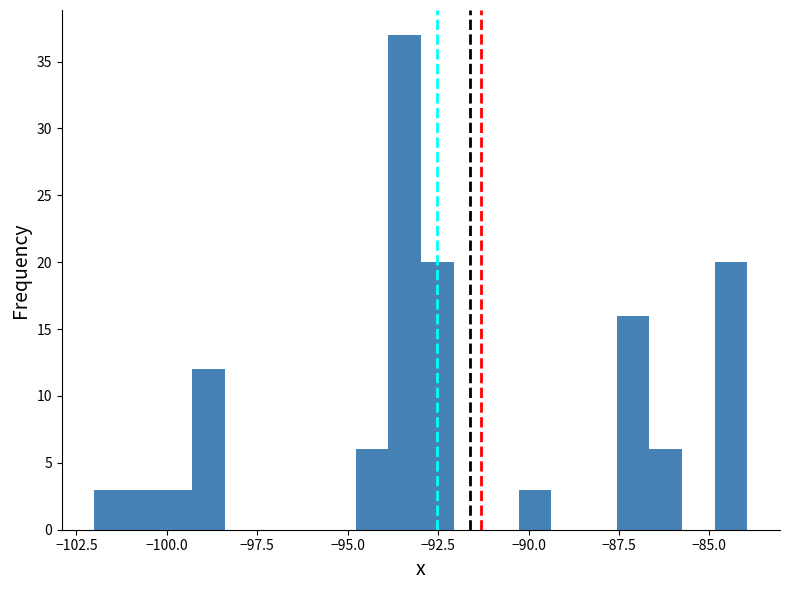

Read against the x-axis, roughly where is the centre of the tallest bar?

-93.5